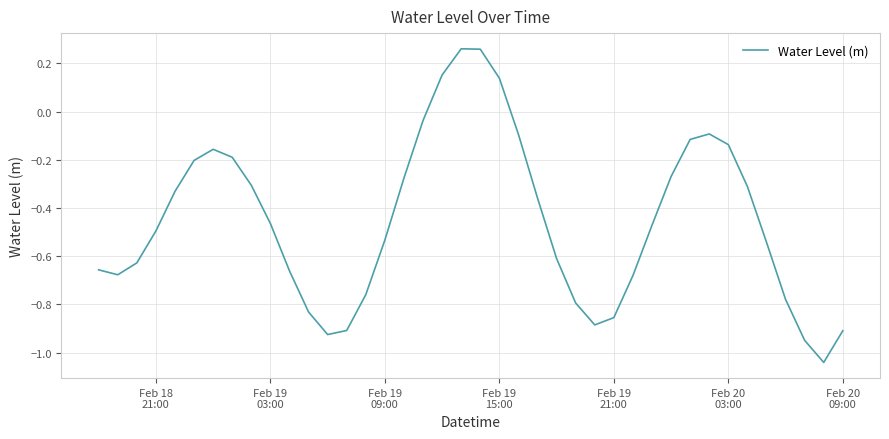

How many values are below zero?

36